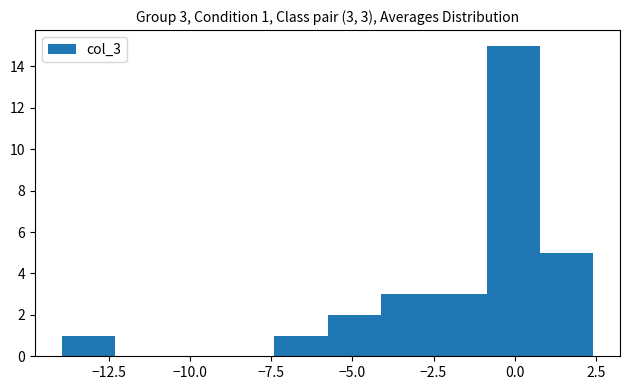

Around what value on the x-axis is the tallest bar? Give the approximate position of its centre, as read against the axis.

0.0